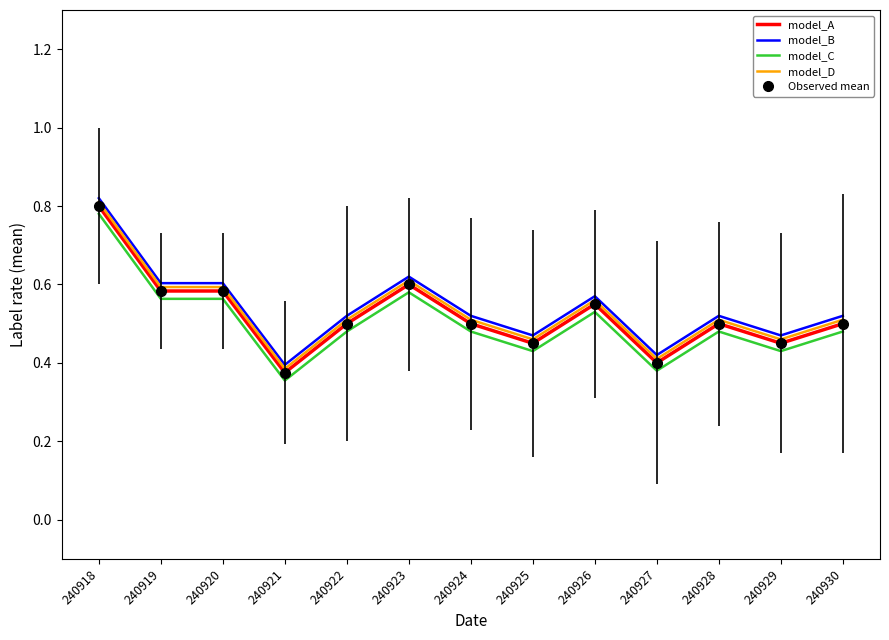

Does the chart display data point markers on the line(s)?

No